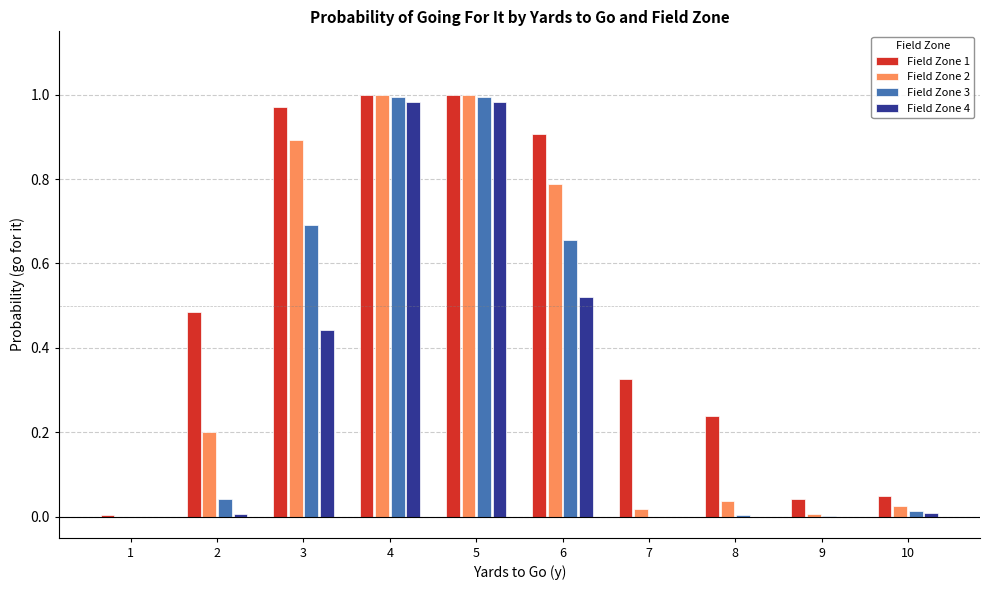

What is the greatest value displayed?

1.0